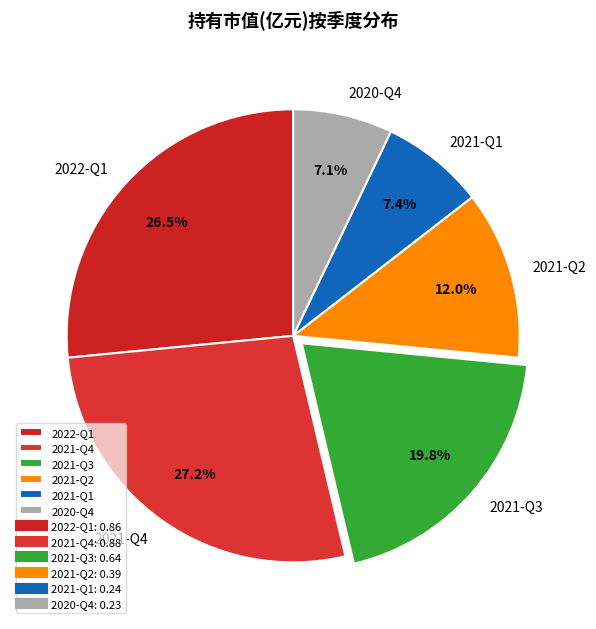

To the nearest percent, what is the difference between the 2021-Q3 and 2021-Q2 slice percentages?

8%